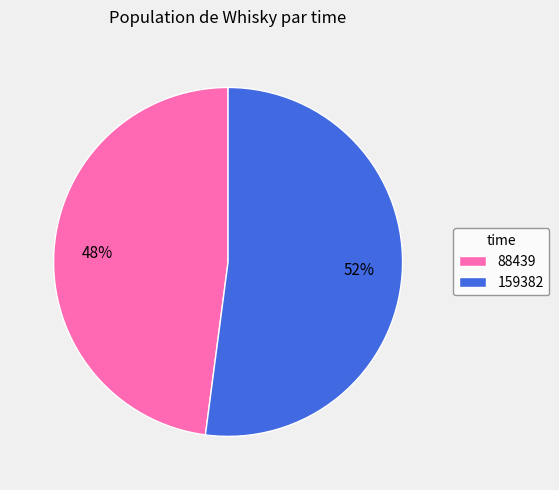

Is there any slice that represents more than half of the pie?

Yes